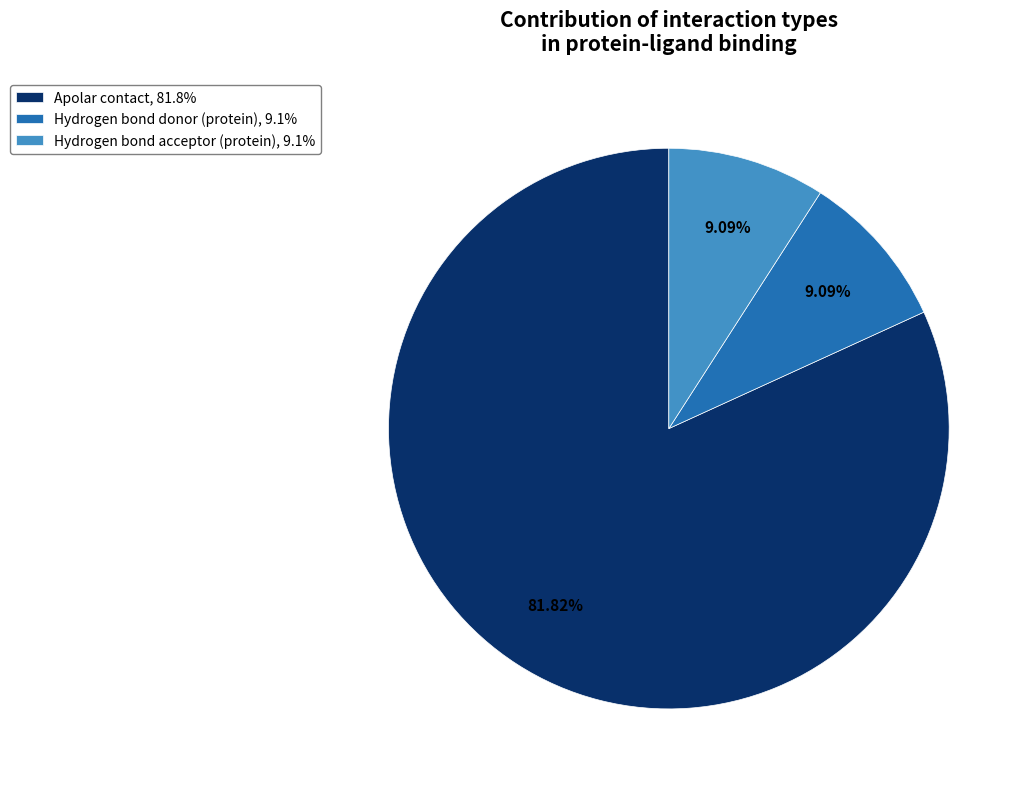

What is the ratio of the value at Apolar contact, 81.8% to the value at Hydrogen bond acceptor (protein), 9.1%?

9.0